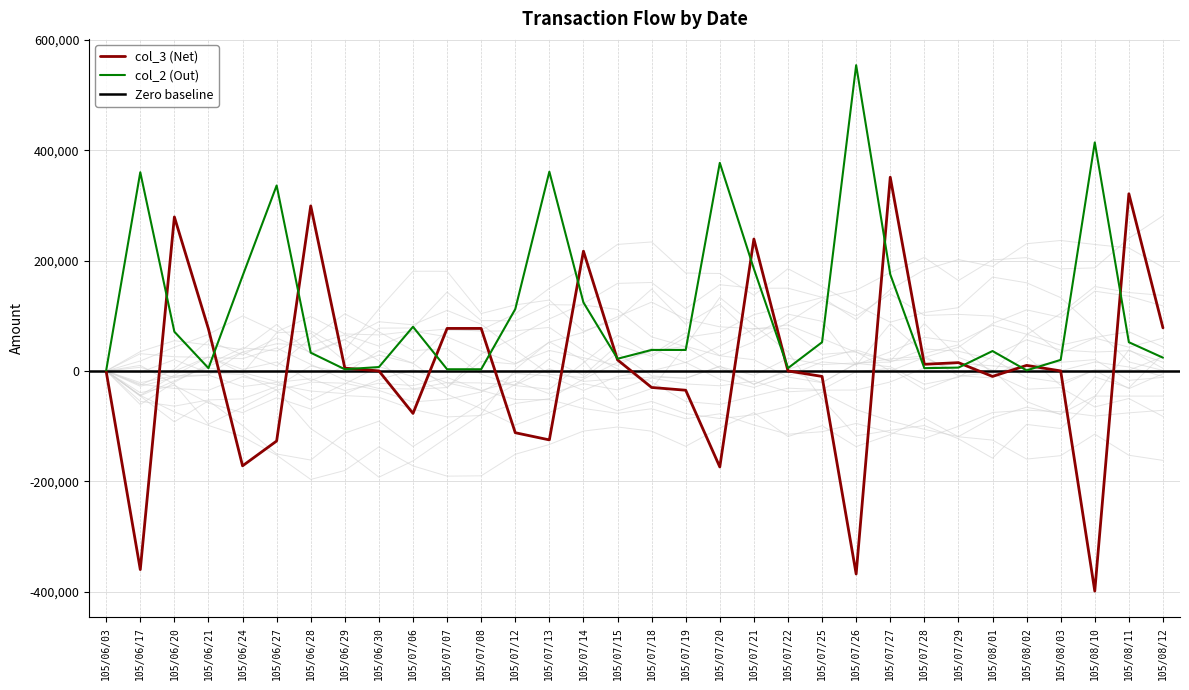

How many intersections are there between col_3 (Net) and col_2 (Out)?

15